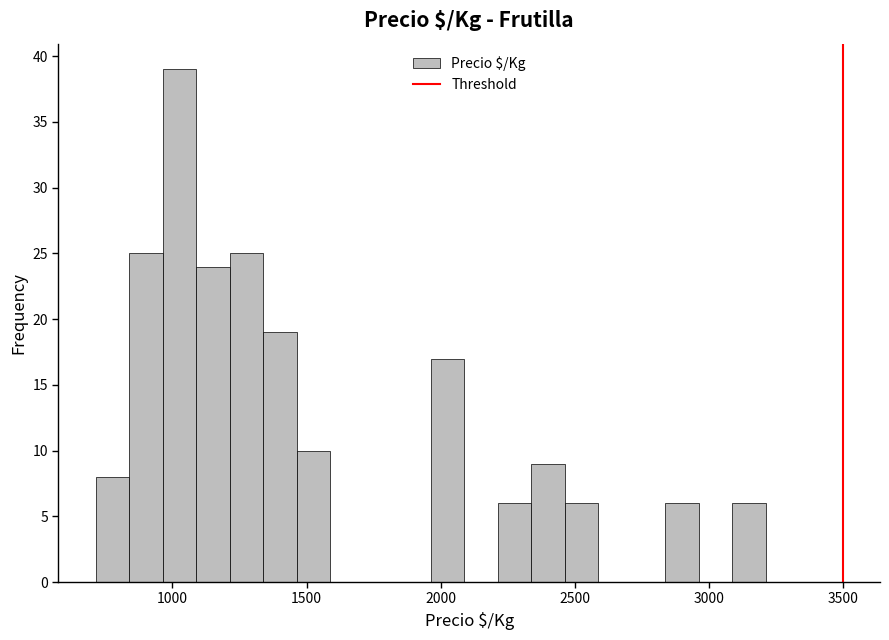

Around what value on the x-axis is the tallest bar? Give the approximate position of its centre, as read against the axis.

1050